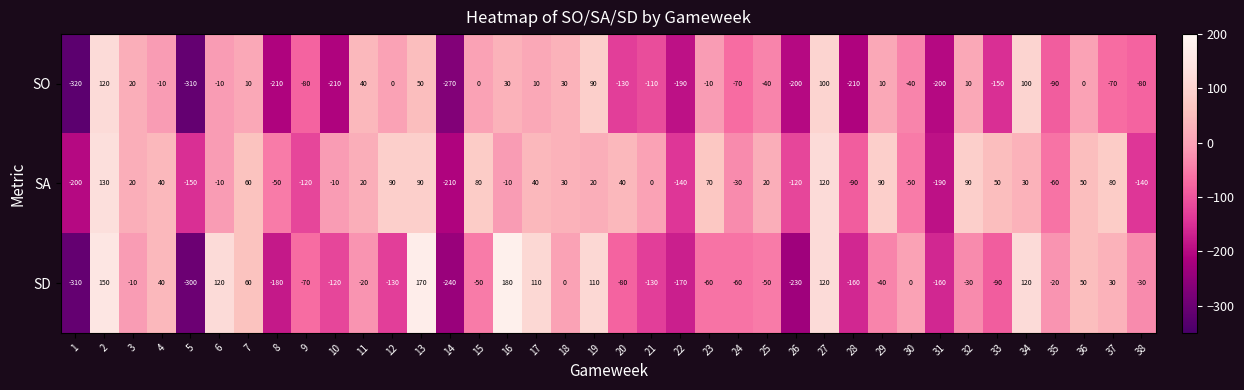

What is the approximate value of SA at 23?

70